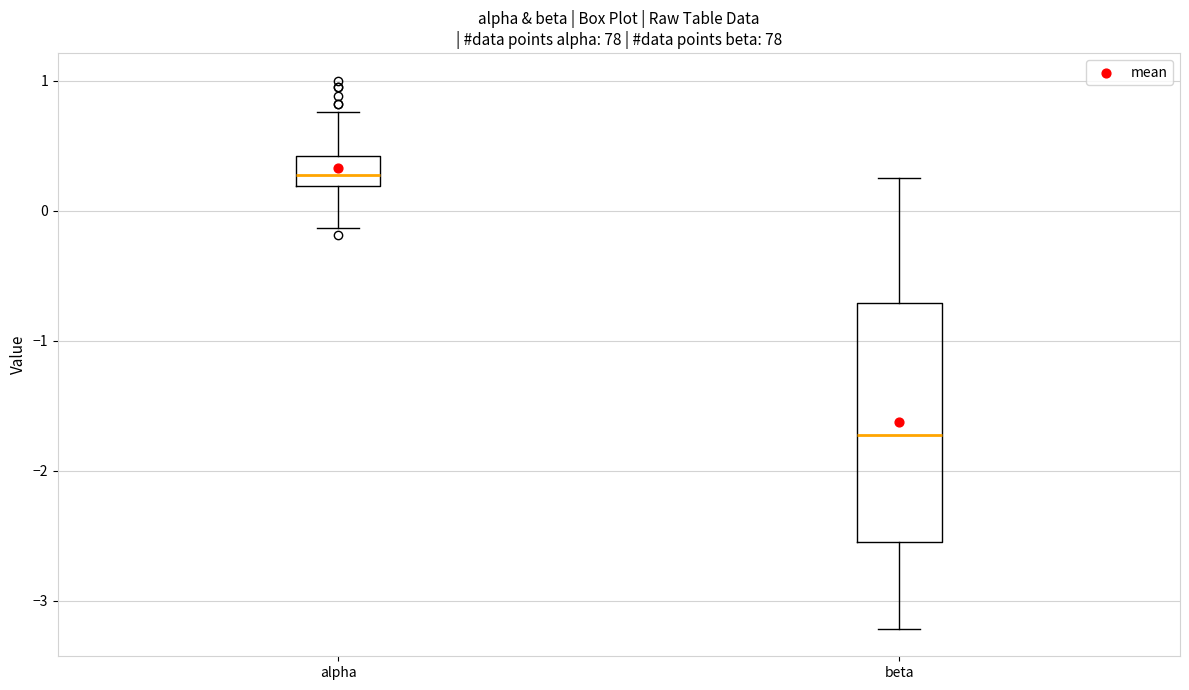

Reading left to right, read every box against the y-axis: the position of its median line, the range the box covers, and the ends of its whiskers. The values are not printed on the chart, so give them approximately, as read against the axis.

alpha: median 0.3, box 0.2 to 0.4, whiskers -0.1 to 0.8
beta: median -1.7, box -2.5 to -0.7, whiskers -3.2 to 0.3